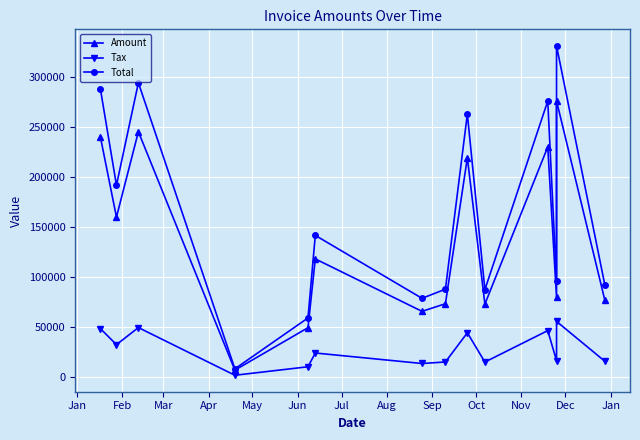

Where is the first local minimum for Tax?

Feb